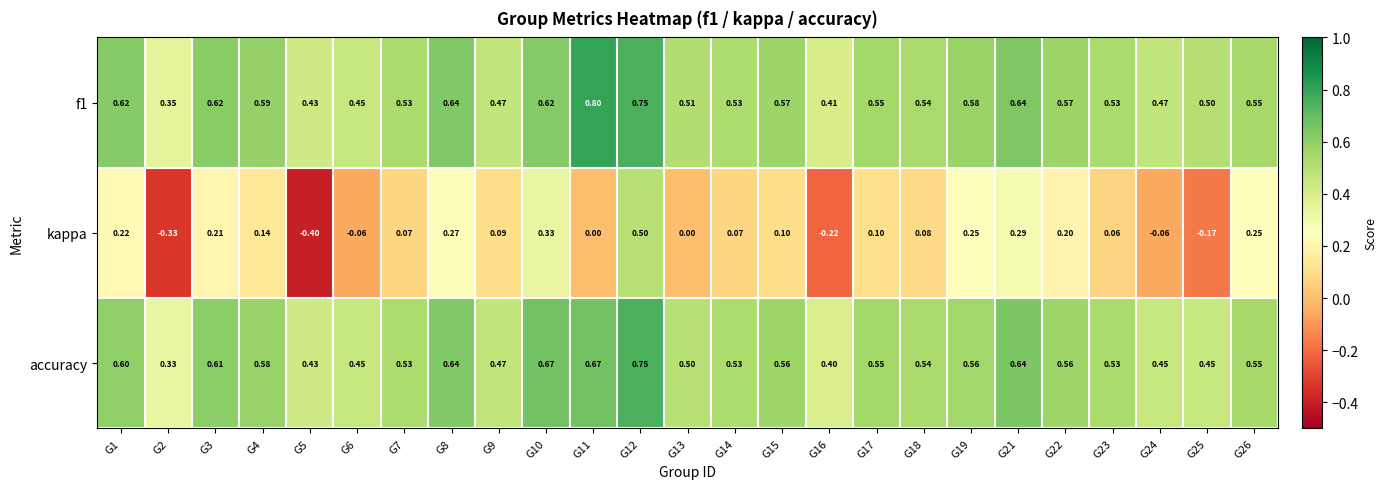

Is the value of kappa at G14 greater than the value of f1 at G21?

No